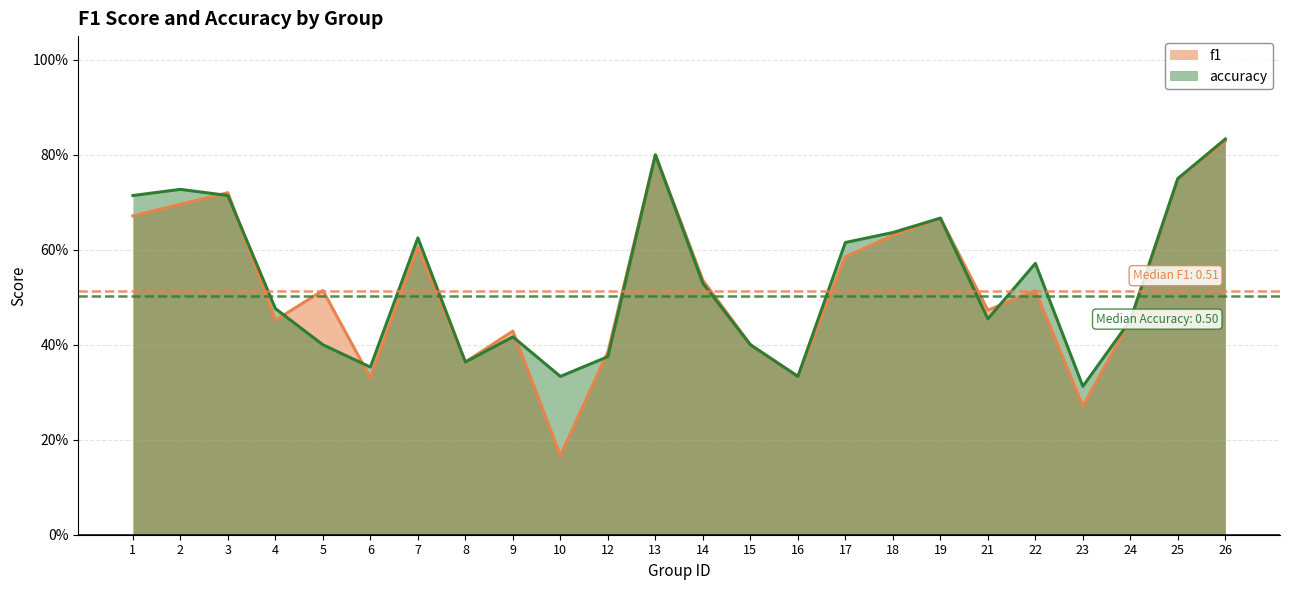

How many times do f1 and accuracy cross each other?

7